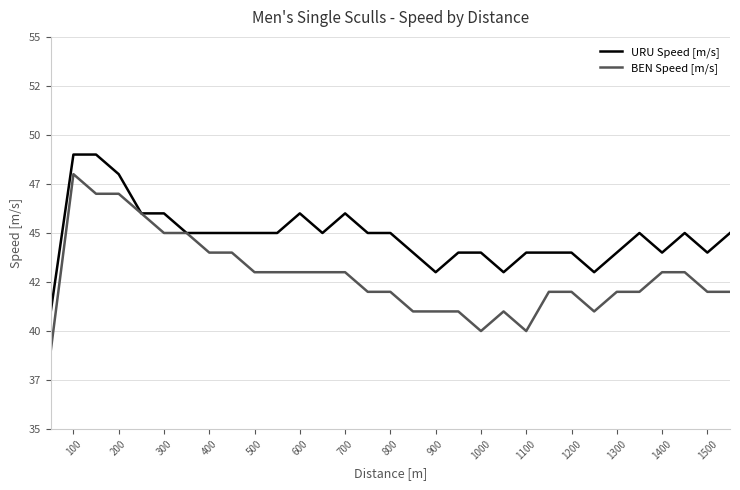

True or false: BEN Speed [m/s] and URU Speed [m/s] intersect in this chart.

False